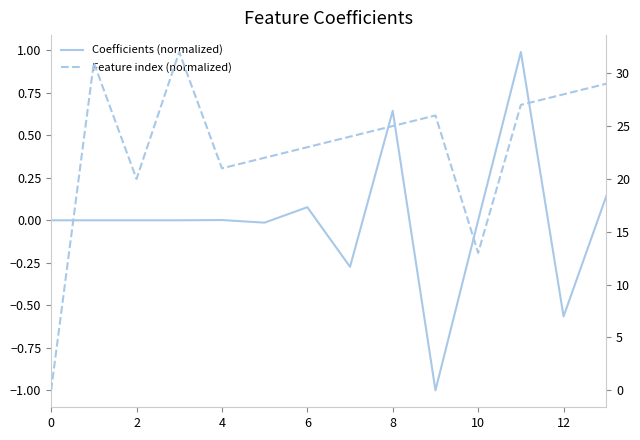

What is the greatest value displayed?

32.0